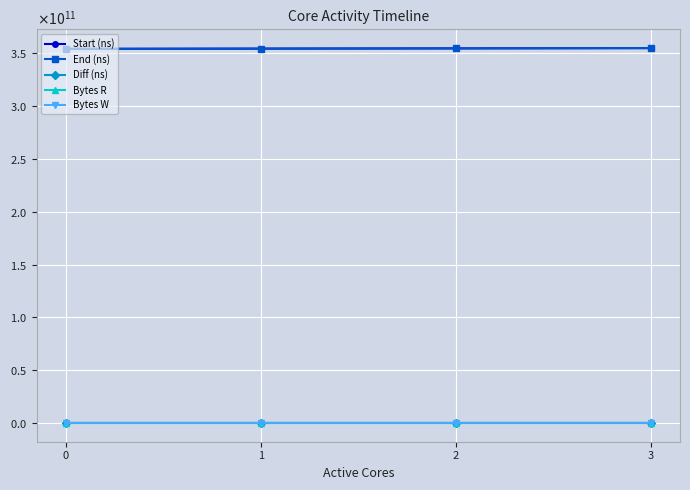

What are all the series names shown in the legend?

Start (ns), End (ns), Diff (ns), Bytes R, Bytes W